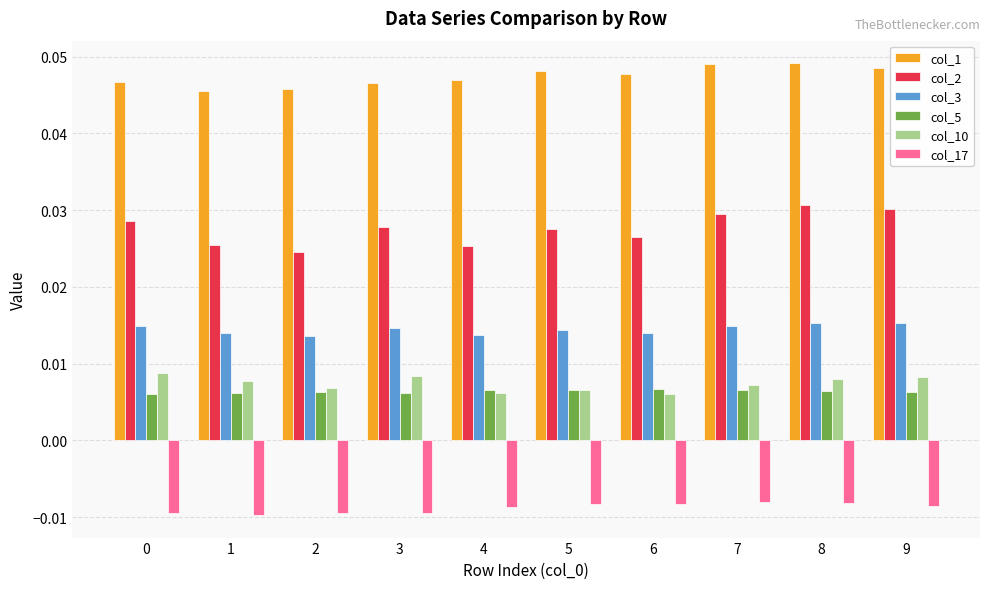

Does the chart contain stacked bars?

No